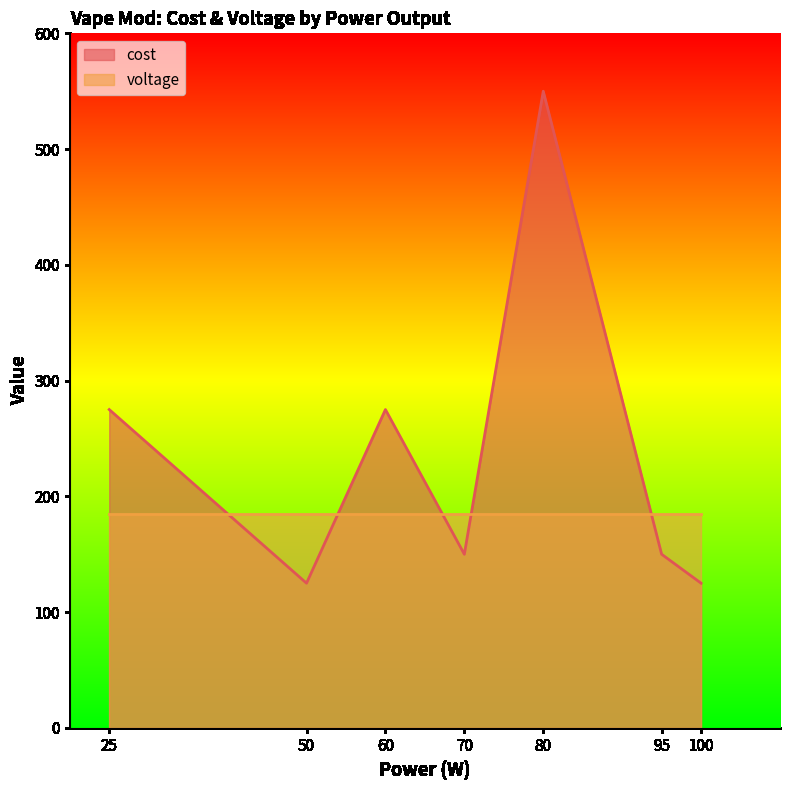

What is the sum of the values at 25 and 95?

425